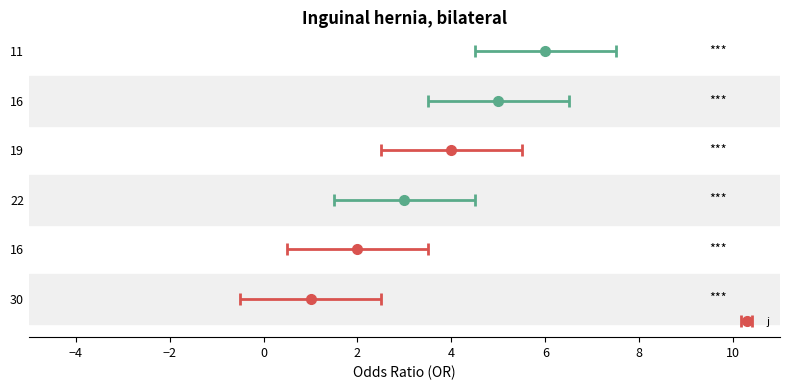

Reading left to right, list all the values displayed in this chart.

30=1	16=2	22=3	19=4	16=5	11=6